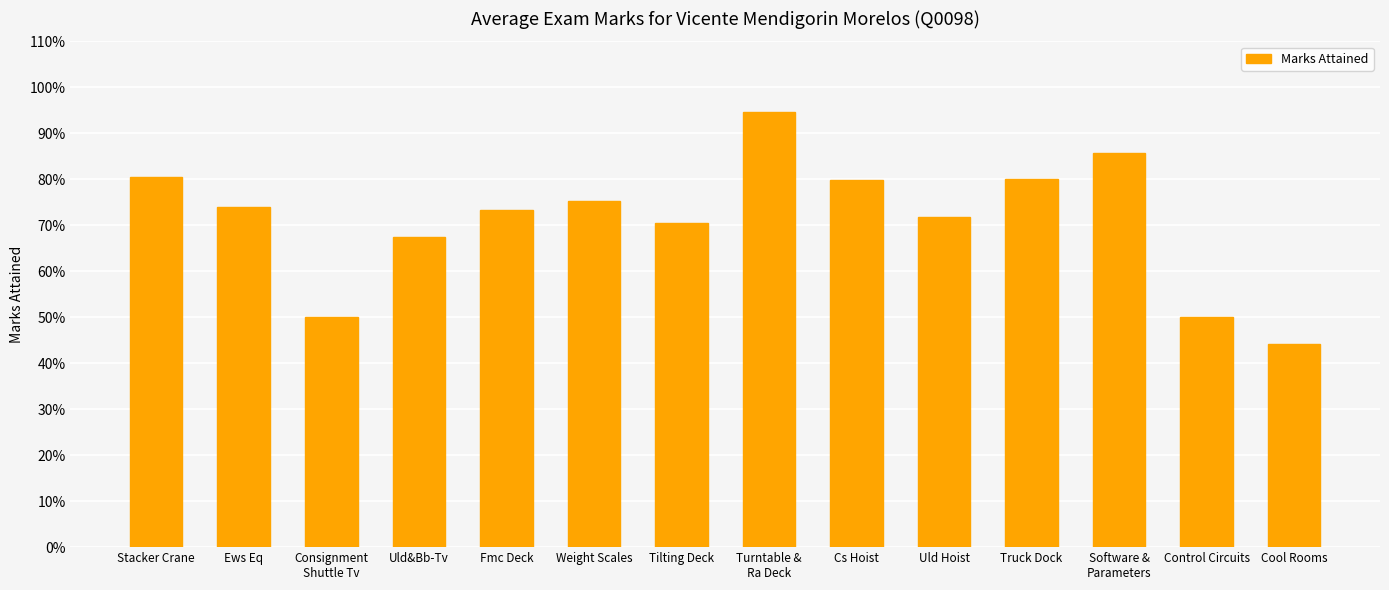

Reading right to left, what are all the values shown in this chart?

Cool Rooms=0.4	Control Circuits=0.5	Software &
Parameters=0.9	Truck Dock=0.8	Uld Hoist=0.7	Cs Hoist=0.8	Turntable &
Ra Deck=0.9	Tilting Deck=0.7	Weight Scales=0.8	Fmc Deck=0.7	Uld&Bb-Tv=0.7	Consignment
Shuttle Tv=0.5	Ews Eq=0.7	Stacker Crane=0.8